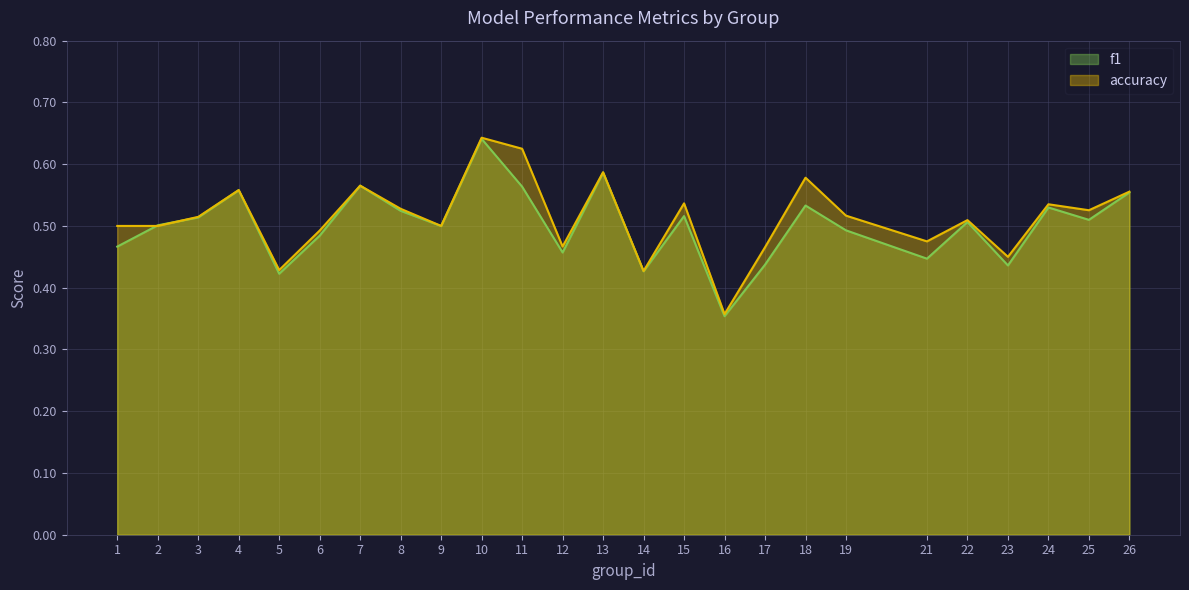

Which has a higher value, 23 or 19?

19